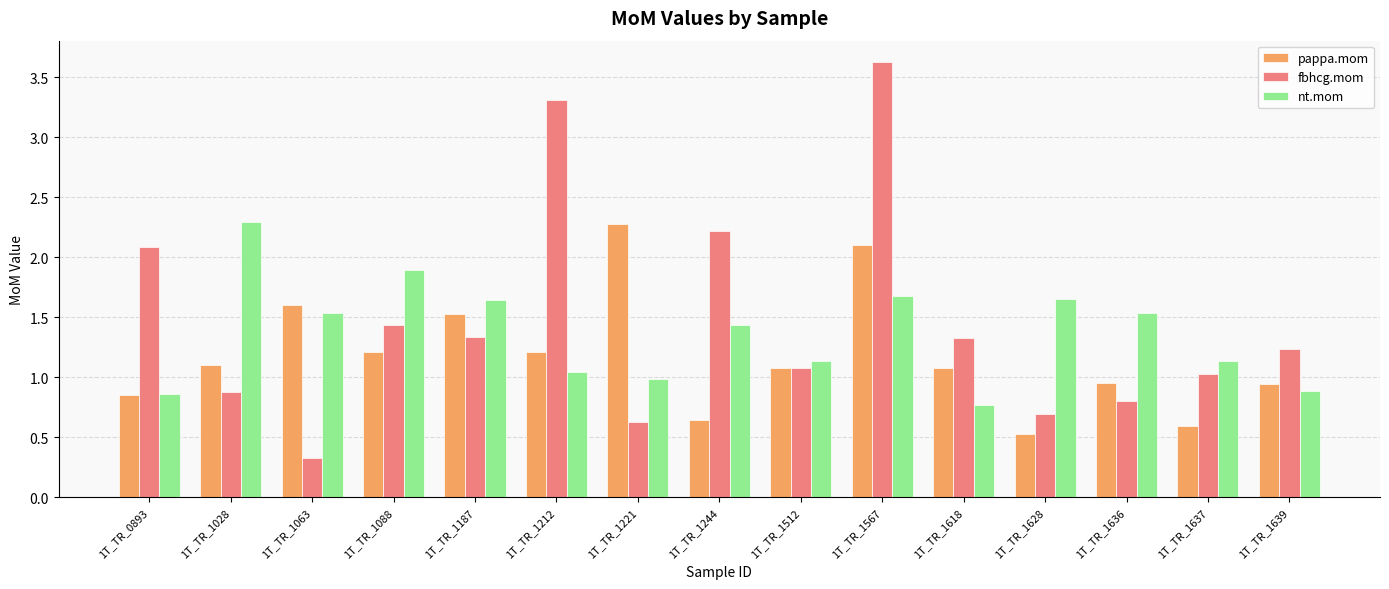

Read the fbhcg.mom value at 1T_TR_0893.

2.1